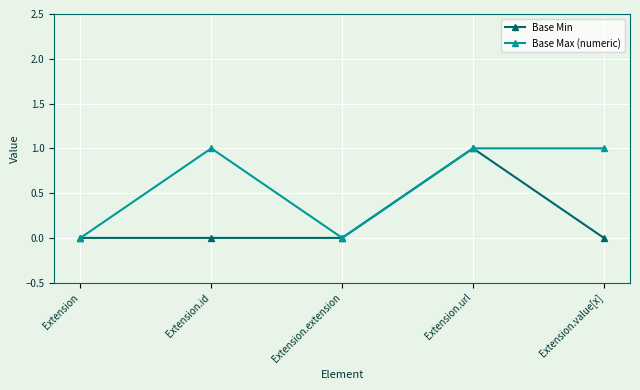

In Base Max (numeric), how many points are lower than both neighbors (excluding endpoints)?

1